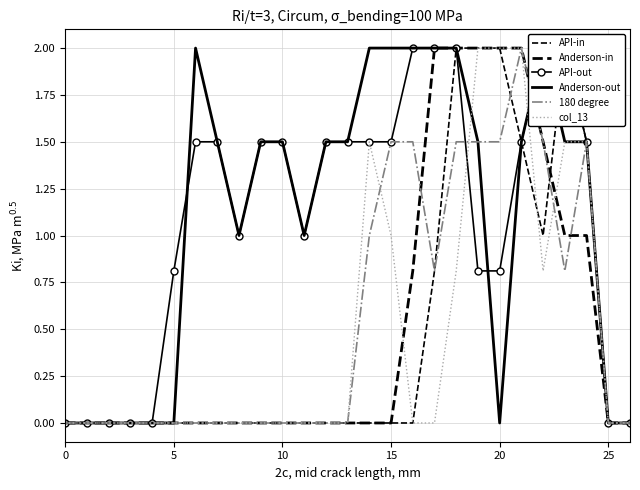

True or false: API-out and API-in intersect in this chart.

False